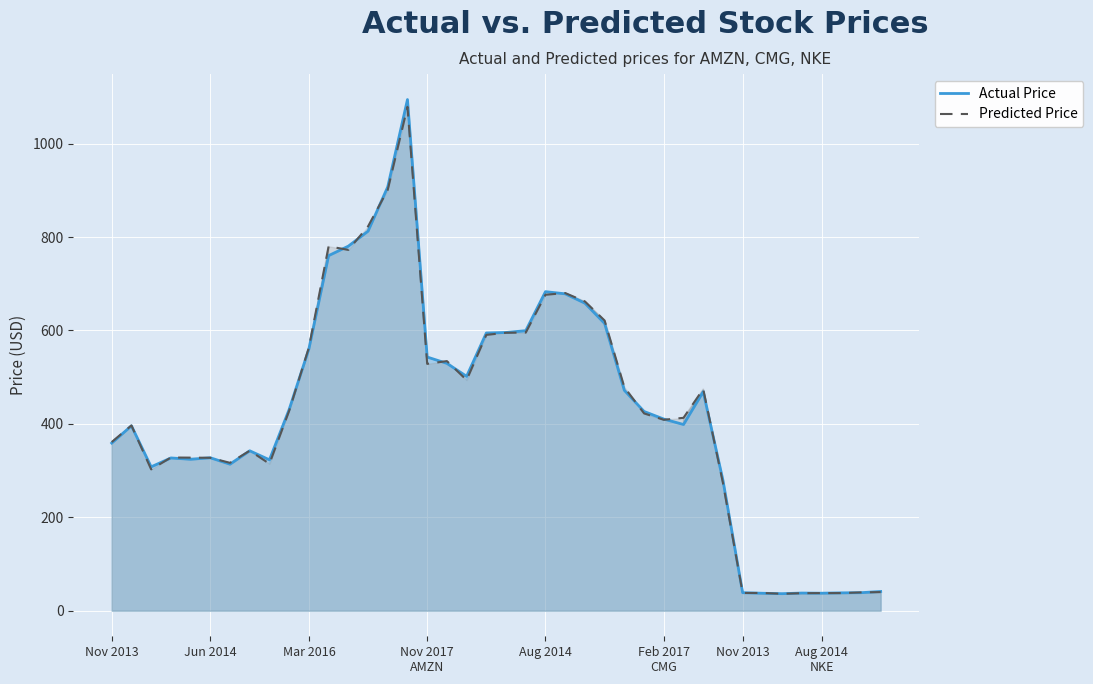

What is the value of the Predicted Price point at the 38th from the left?

37.7